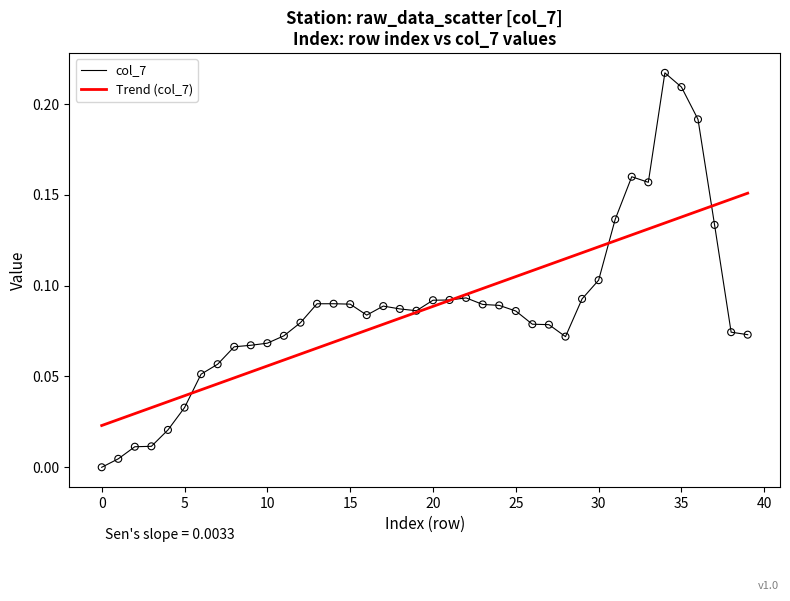

Which series has the widest spread of values?

col_7